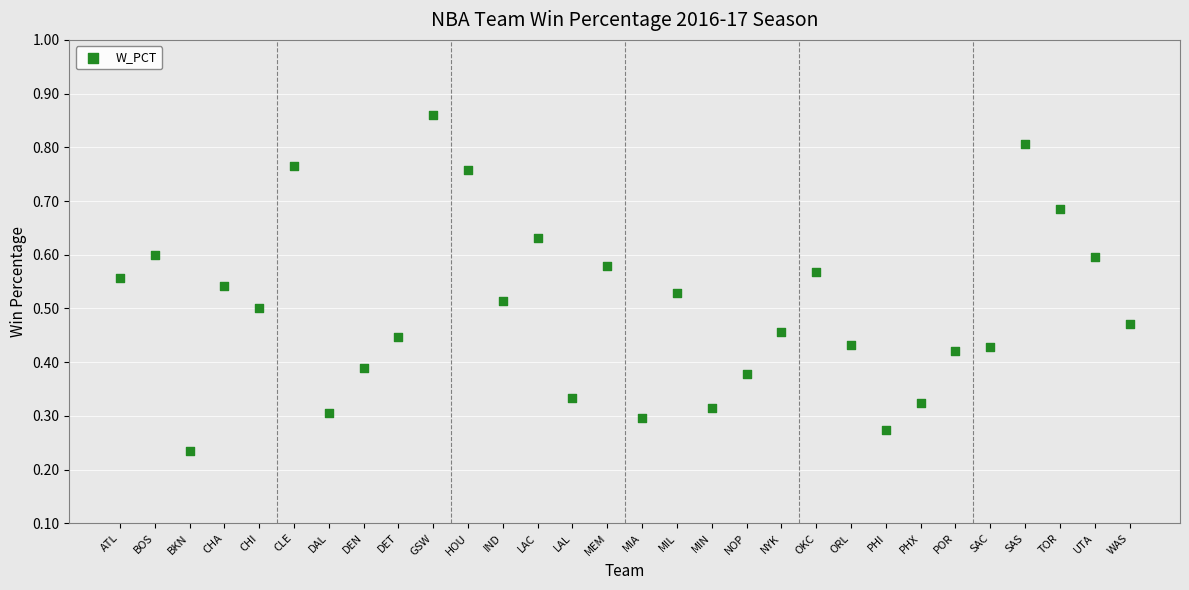

What is the range of X values (max minus min)?

29.0